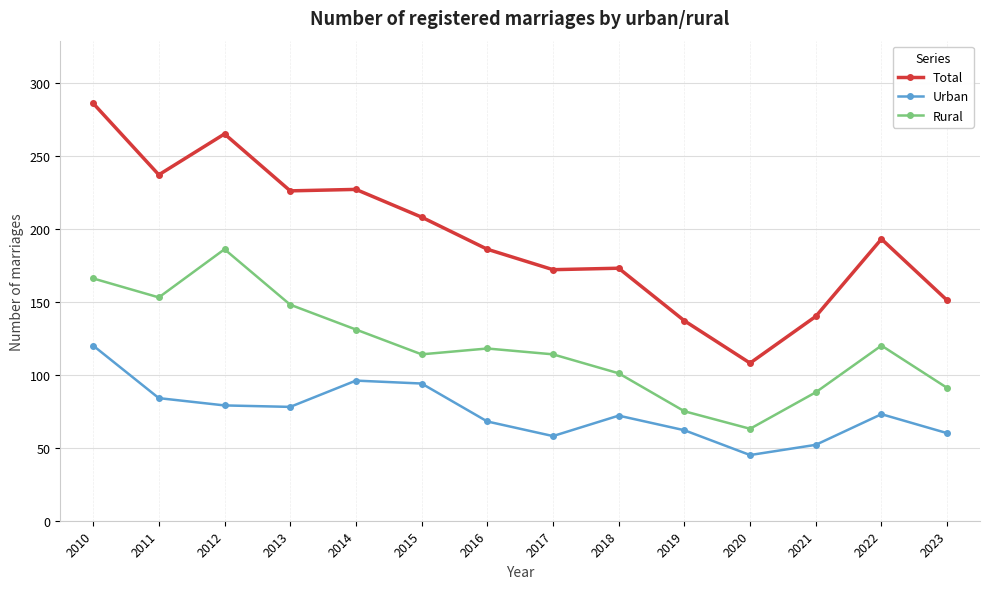

How many values in the Urban series are below 73?

7